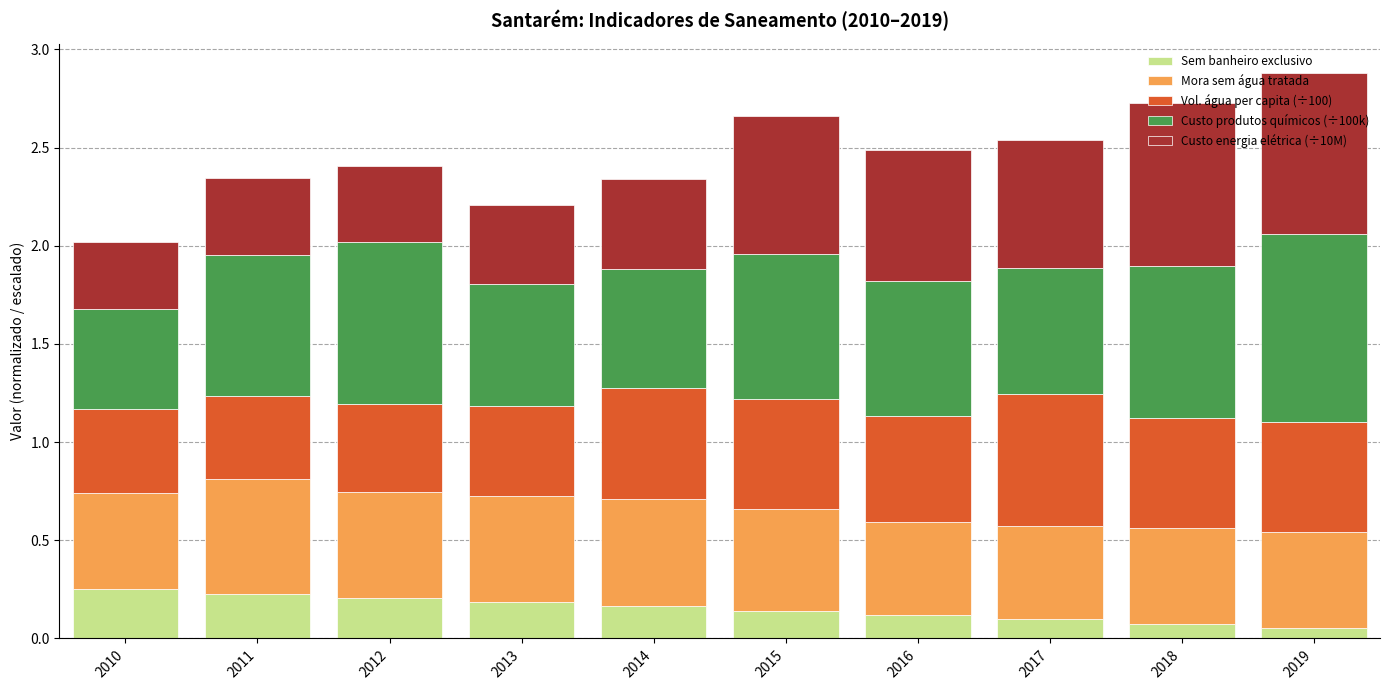

What is the total value across all series at 2016?

2.5